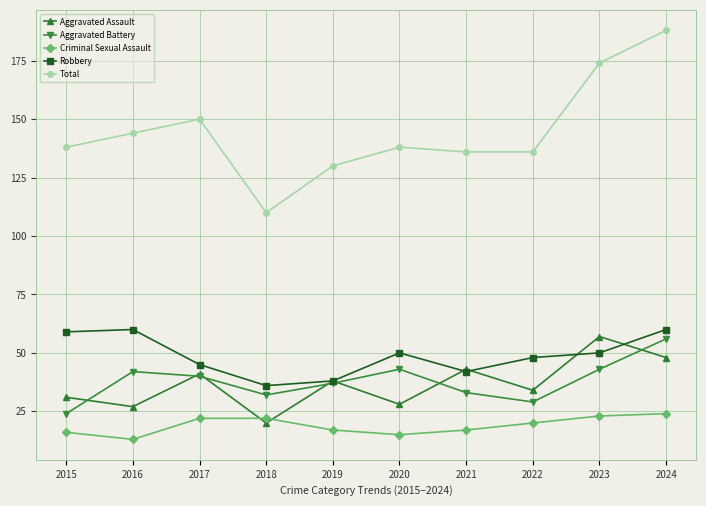

What is the difference between the highest and lowest values at 2024?

164